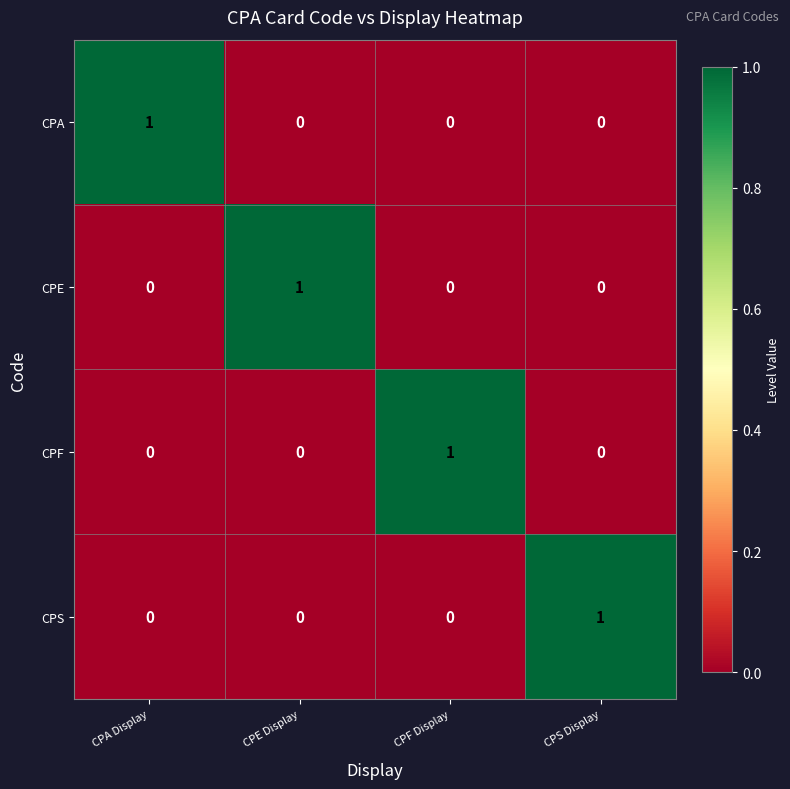

Reading left to right, extract all data points from this chart.

CPA: 1	0	0	0
CPE: 0	1	0	0
CPF: 0	0	1	0
CPS: 0	0	0	1